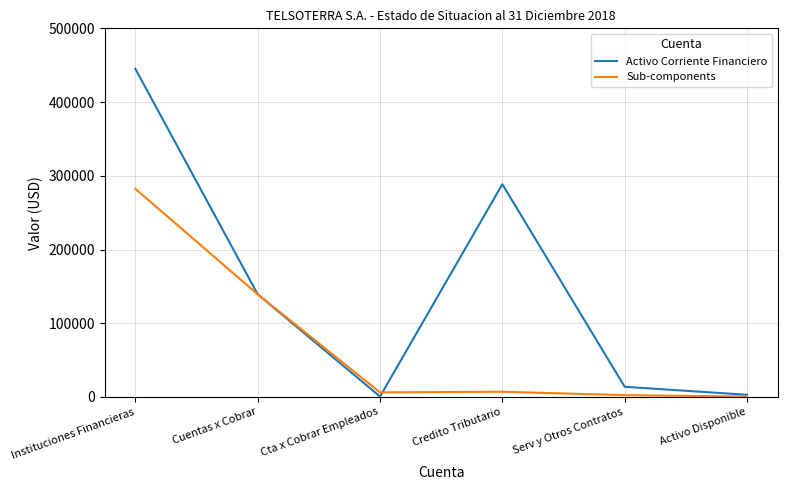

What is the maximum value for Activo Corriente Financiero?

445072.7